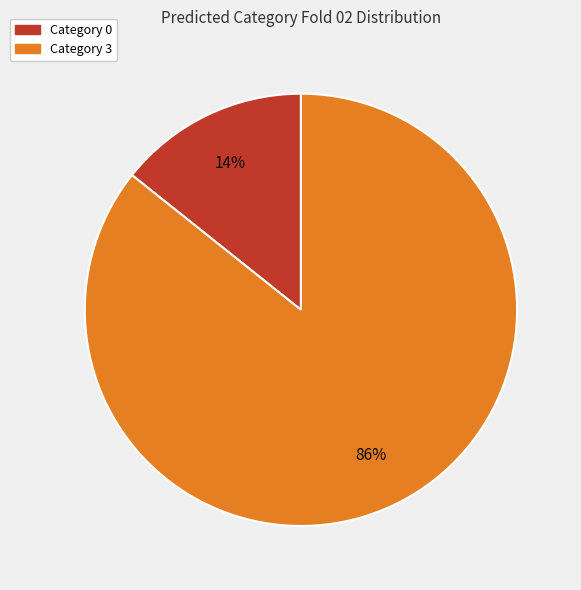

To the nearest percent, what is the average slice percentage?

50%